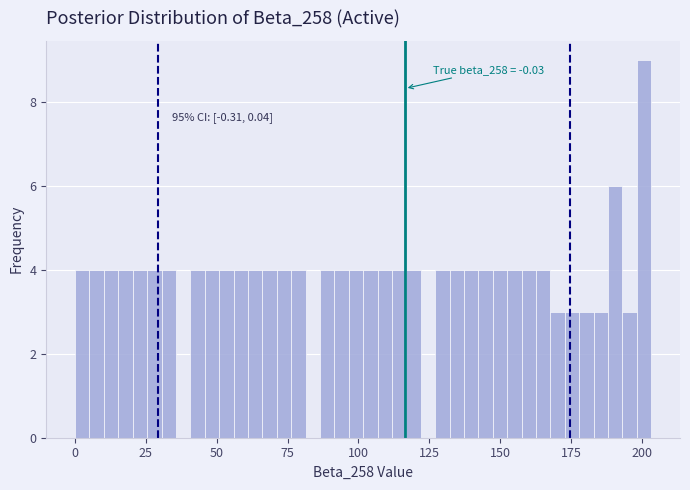

Read against the x-axis, roughly where is the centre of the tallest bar?

200